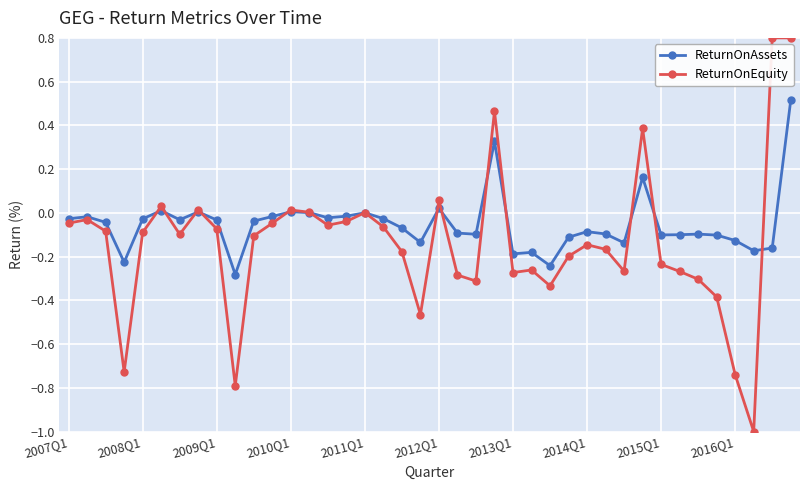

Rank the series by their average value, from highest to lowest.

ReturnOnAssets, ReturnOnEquity